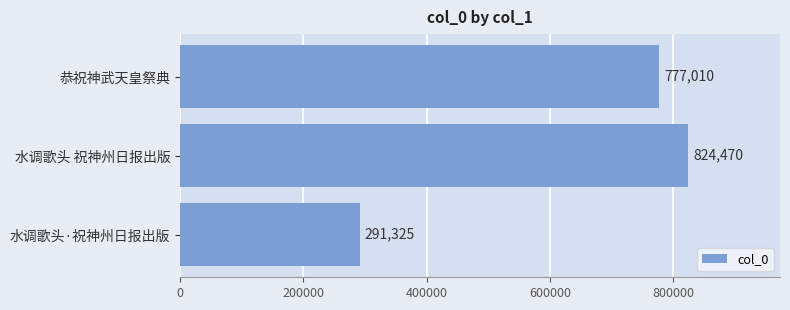

Rank the categories by value from lowest to highest.

水调歌头·祝神州日报出版, 恭祝神武天皇祭典, 水调歌头 祝神州日报出版